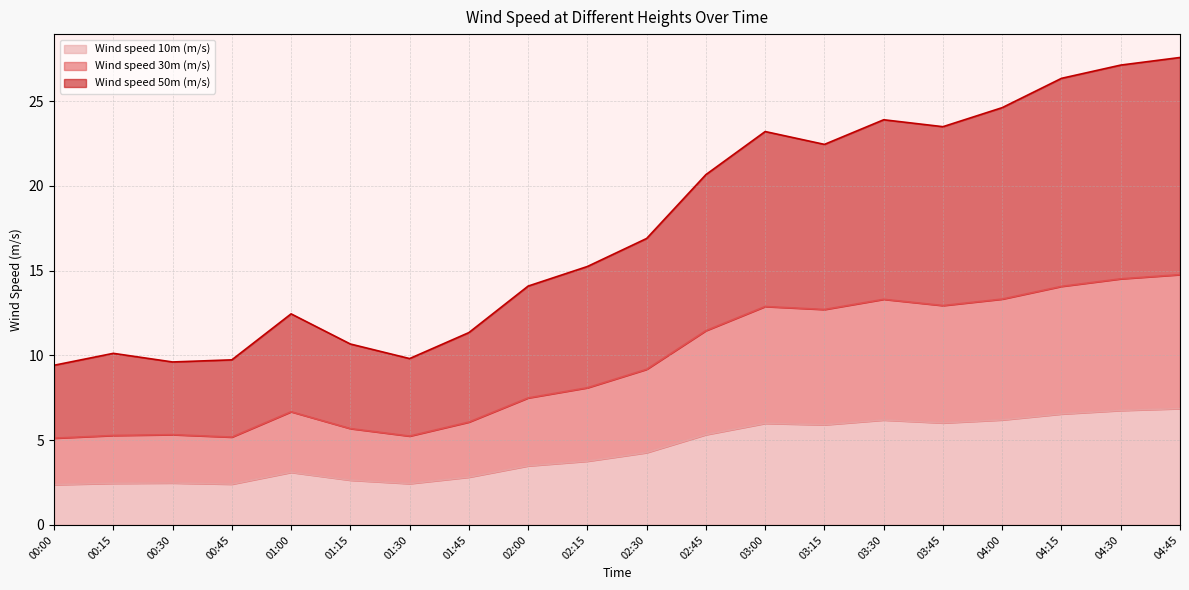

Is it true that Wind speed 30m (m/s) equals 8.7 at 04:30?

False